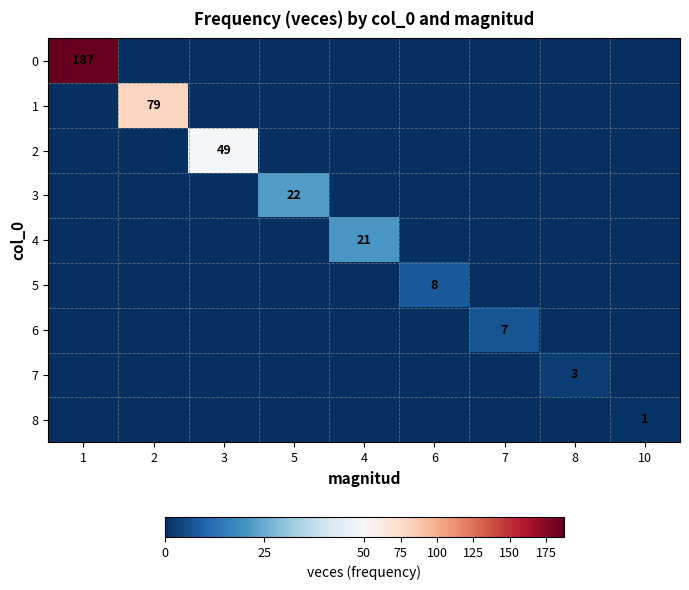

True or false: 1 has a value of 122 at 2.

False